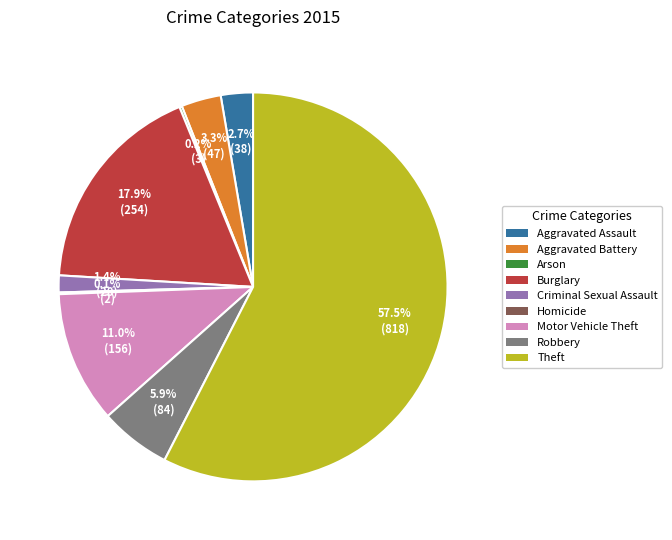

Which category has the biggest portion of the pie?

Theft